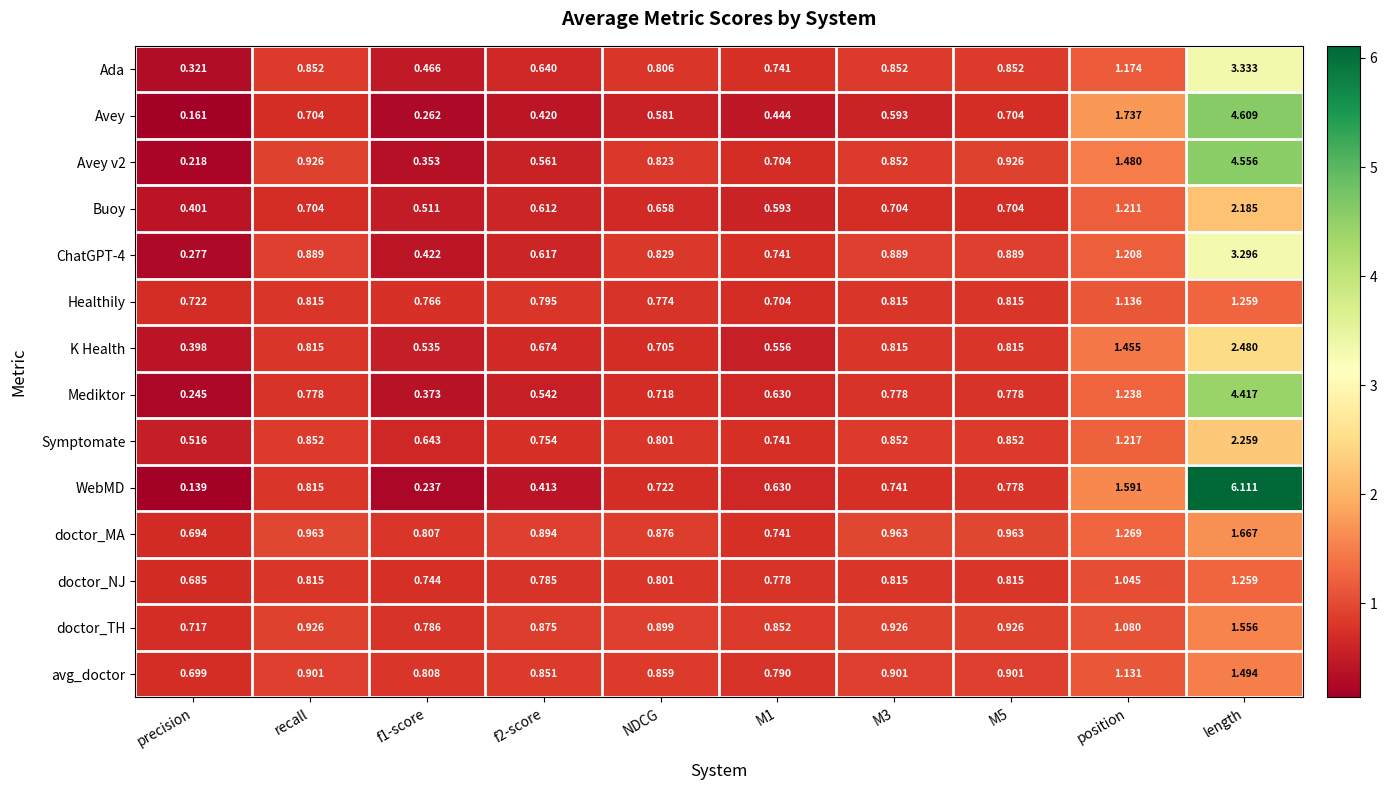

At which category is the sum across all series the highest?

length